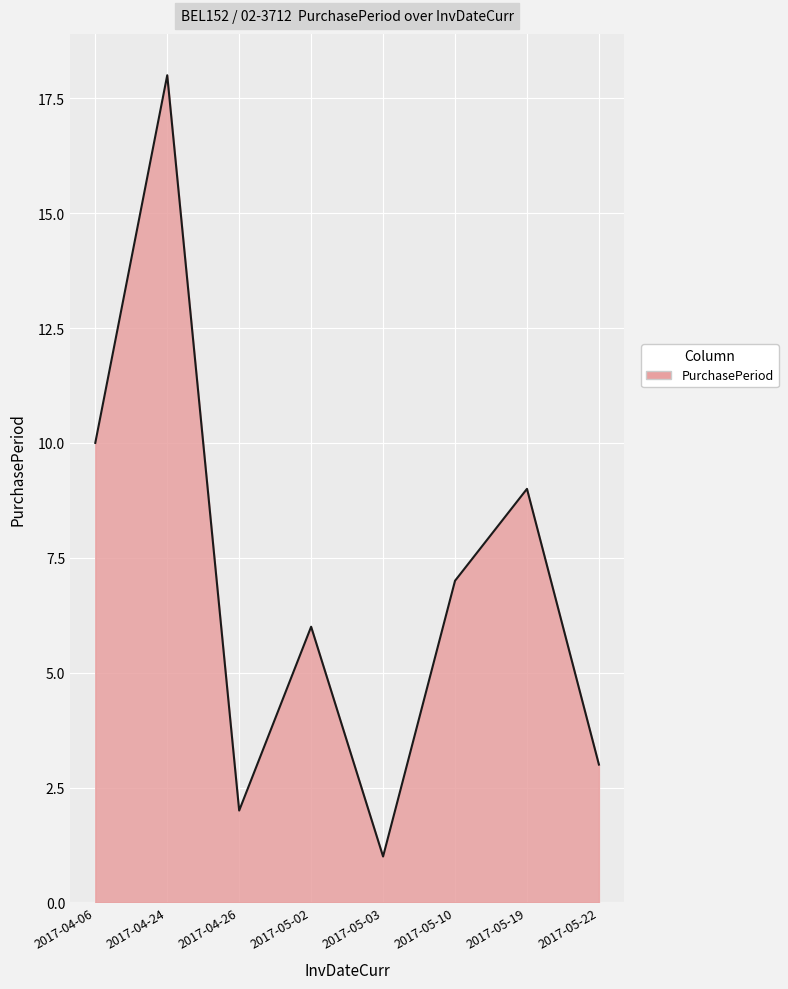

What position from the left is 2017-05-03?

5